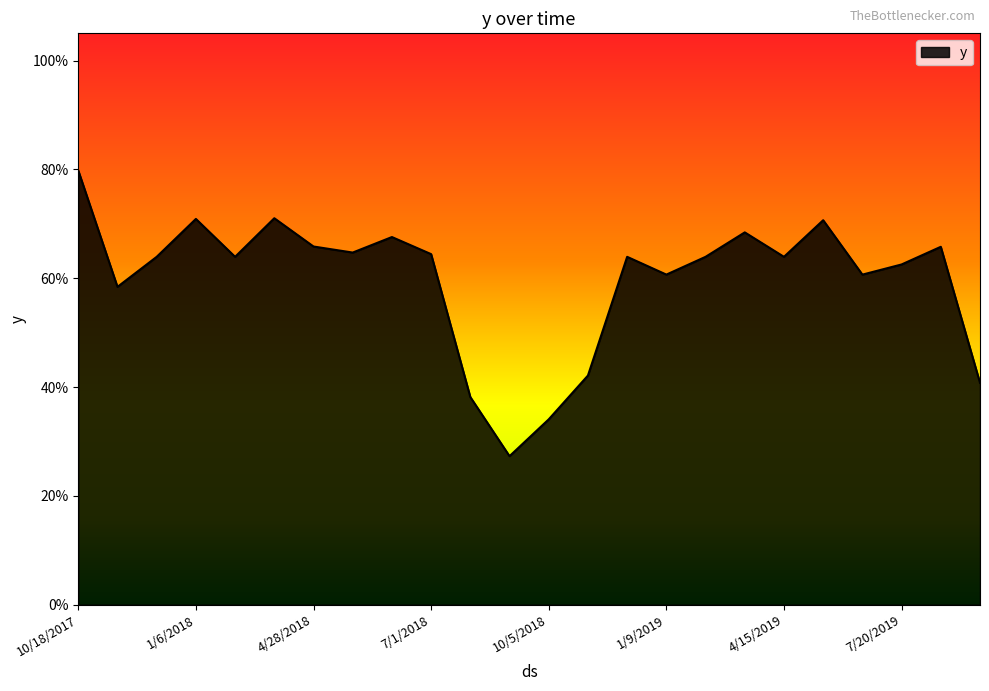

How many categories are shown in the chart?

24